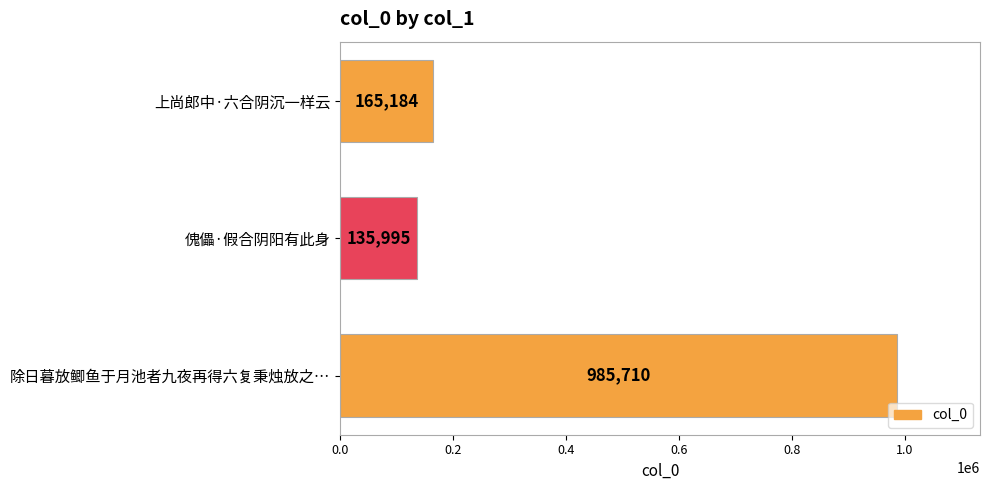

The value at 傀儡·假合阴阳有此身 is 46176. True or false?

False